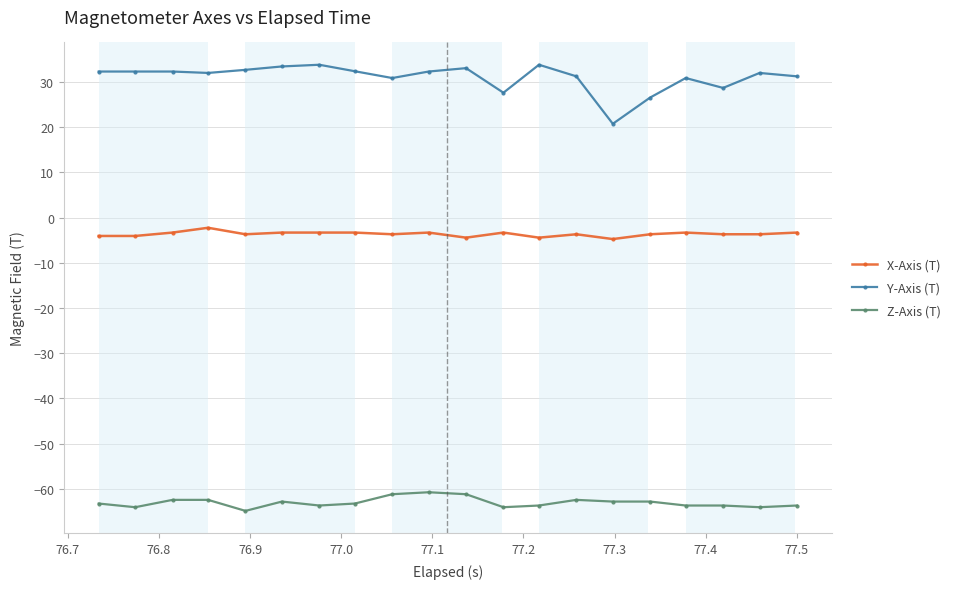

What is the greatest value displayed?

33.8